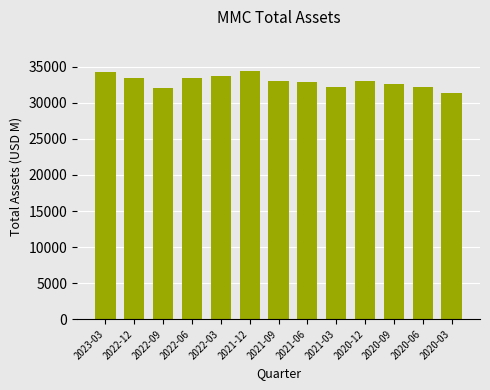

Approximately how many times larger is the value at 2022-06 compared to 2020-12?

1.0